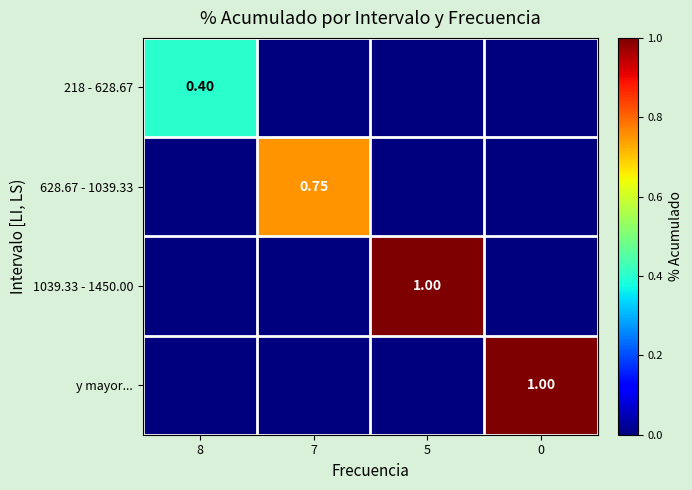

At which category is the sum across all series the highest?

5